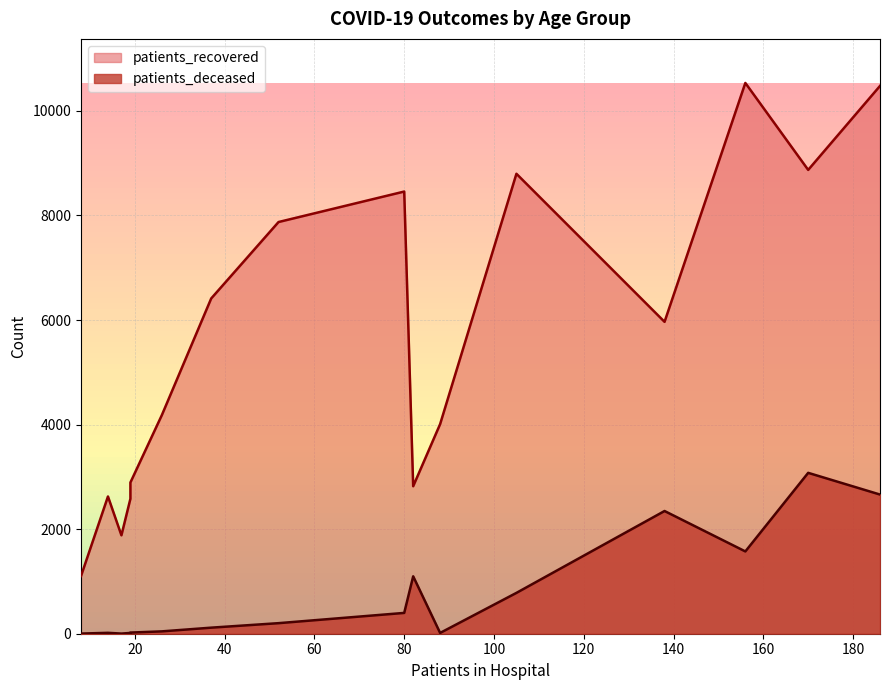

What are all the series names shown in the legend?

patients_recovered, patients_deceased